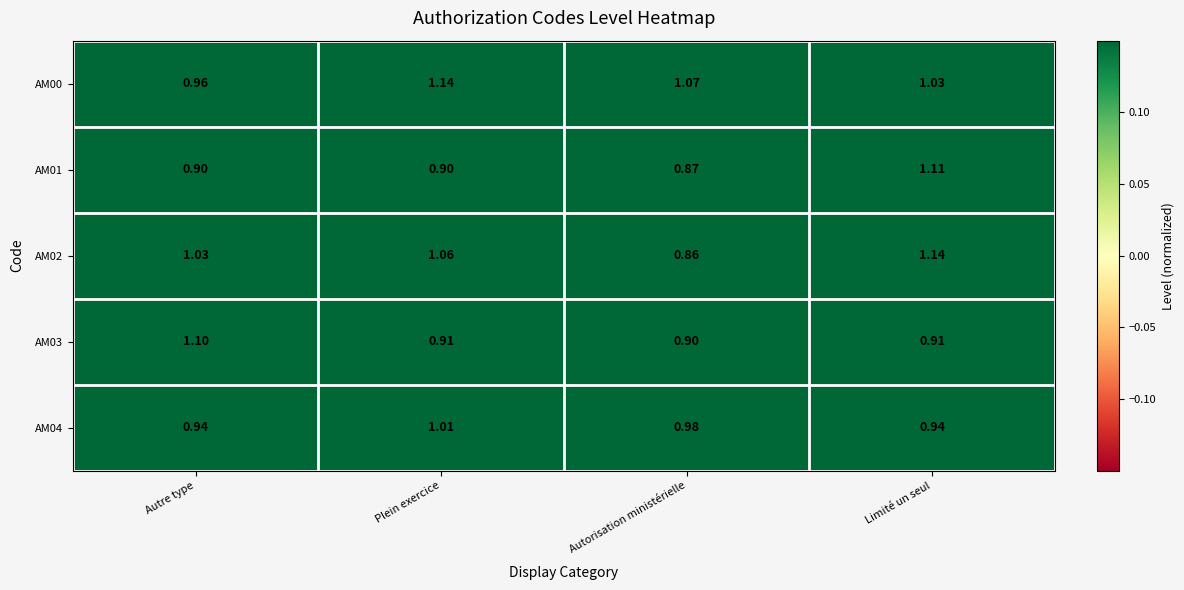

What is the spread (max minus min) of values at Limité un seul?

0.2